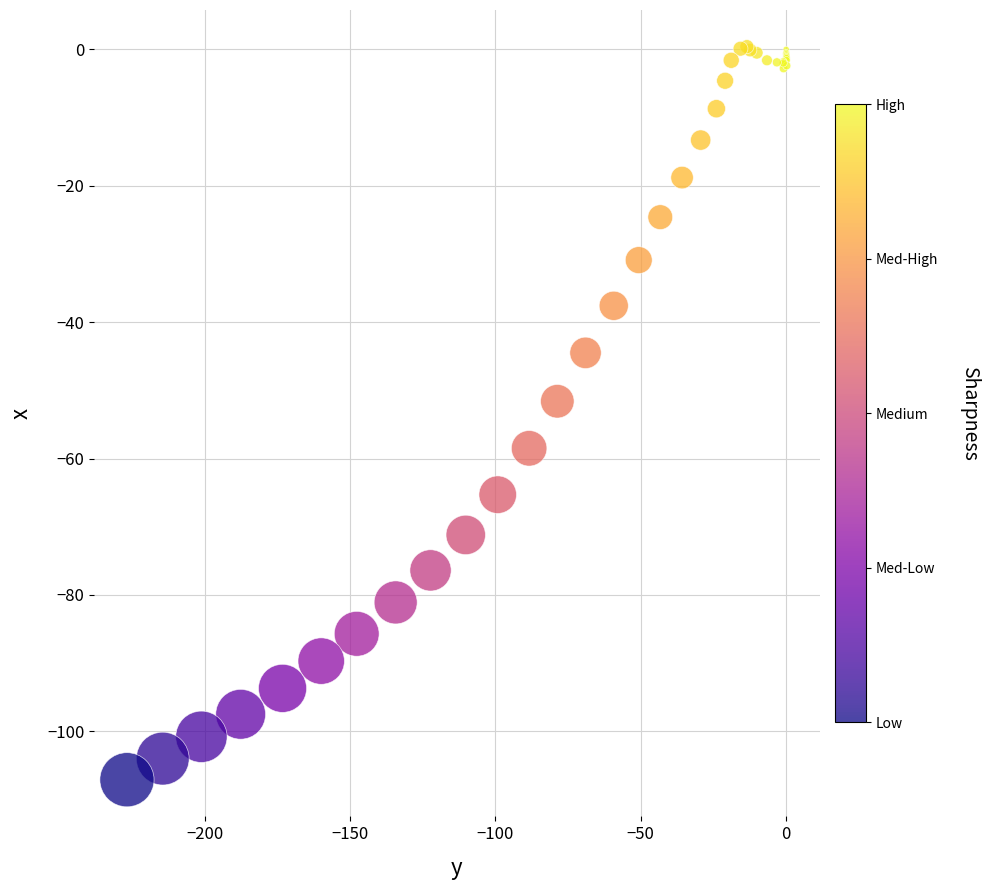

What Y value in the scatter plot is closest to -53?

-51.6